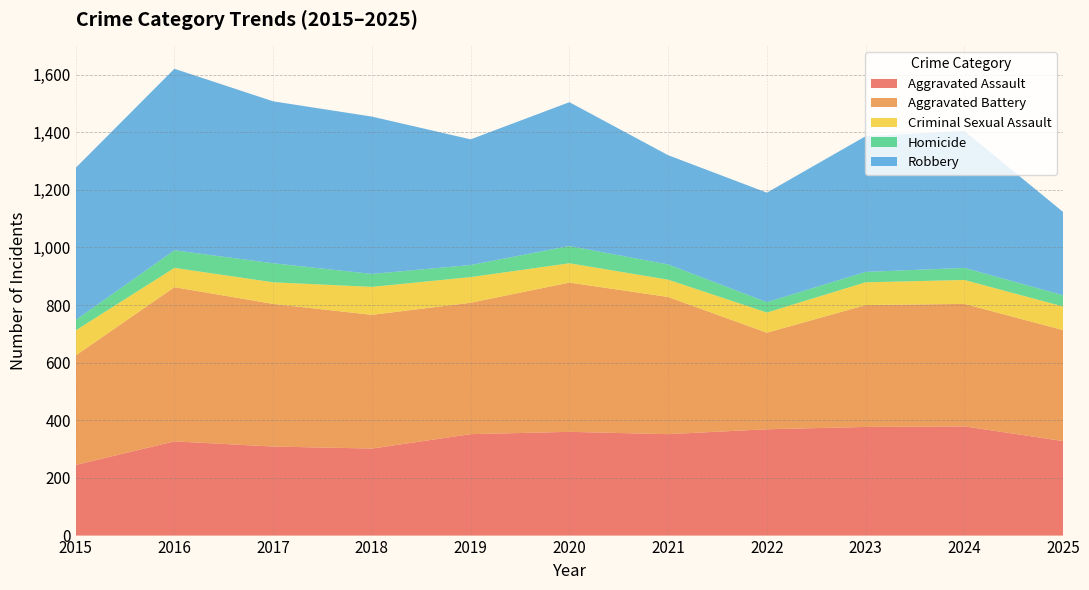

Reading left to right, list all the values displayed in this chart.

Aggravated Assault: 2015=245	2016=327	2017=309	2018=302	2019=352	2020=360	2021=352	2022=369	2023=377	2024=379	2025=328
Aggravated Battery: 2015=380	2016=535	2017=495	2018=464	2019=456	2020=518	2021=476	2022=335	2023=423	2024=425	2025=385
Criminal Sexual Assault: 2015=87	2016=67	2017=75	2018=97	2019=89	2020=67	2021=60	2022=70	2023=79	2024=83	2025=82
Homicide: 2015=36	2016=61	2017=66	2018=45	2019=42	2020=60	2021=53	2022=36	2023=36	2024=42	2025=39
Robbery: 2015=528	2016=630	2017=562	2018=546	2019=436	2020=499	2021=379	2022=380	2023=471	2024=475	2025=289